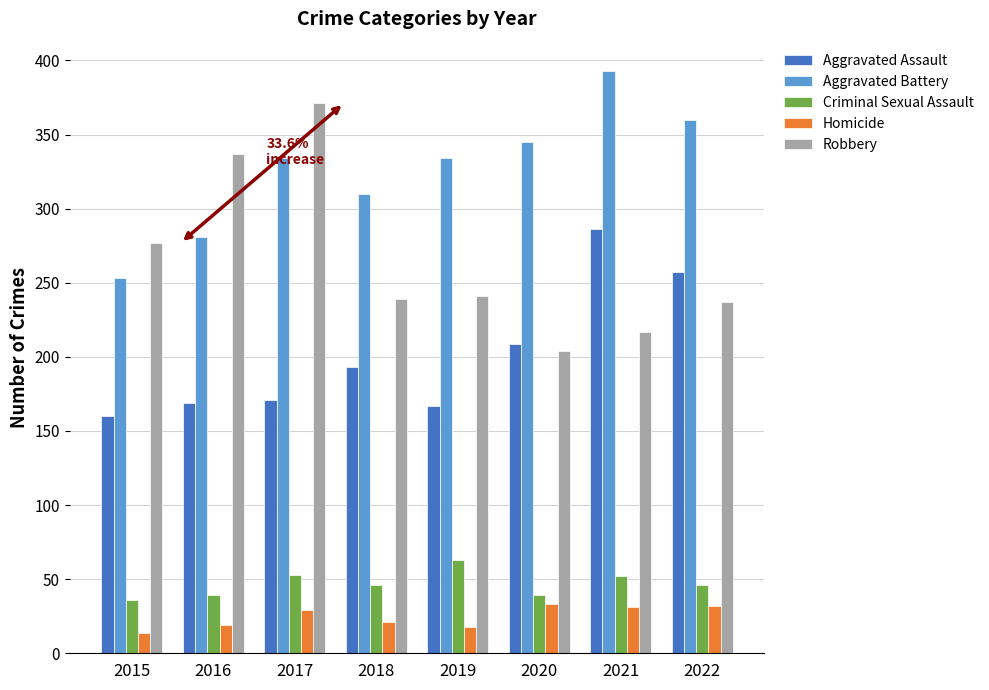

Where is Aggravated Assault nearest to the value 223?

2020